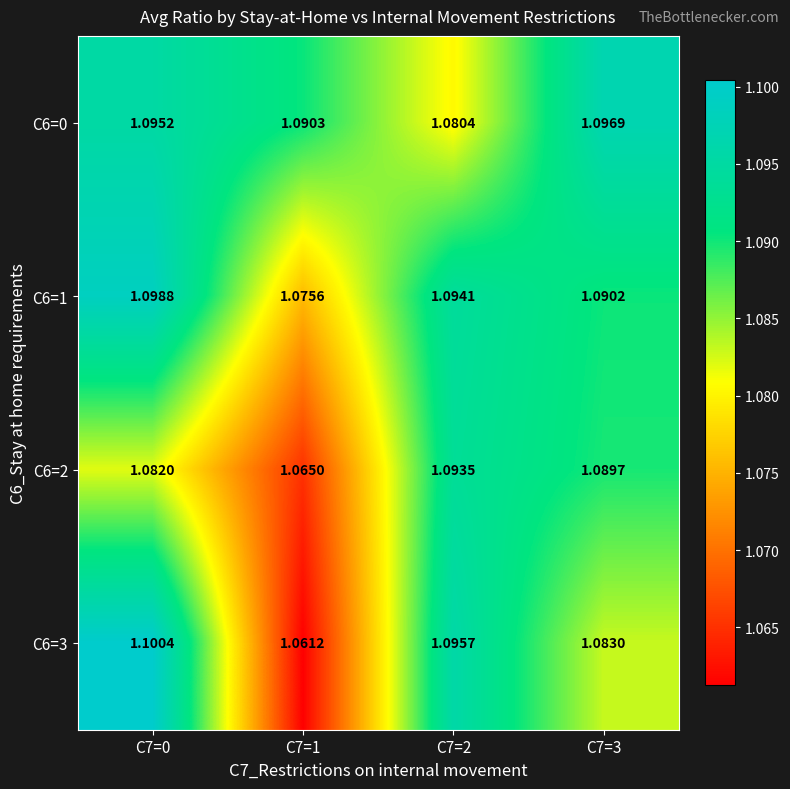

Is the value of C6=2 at C7=0 greater than the value of C6=3 at C7=1?

Yes